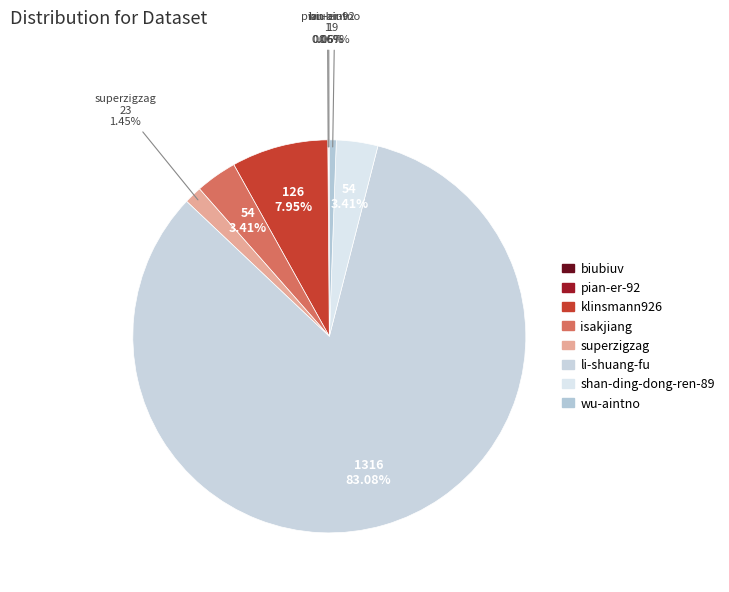

Combined, do klinsmann926 and superzigzag account for over 50%?

No